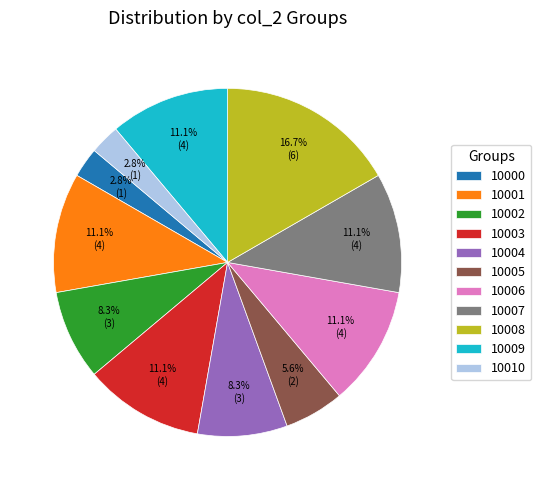

To the nearest percent, what is the combined percentage of 10007 and 10001?

22%